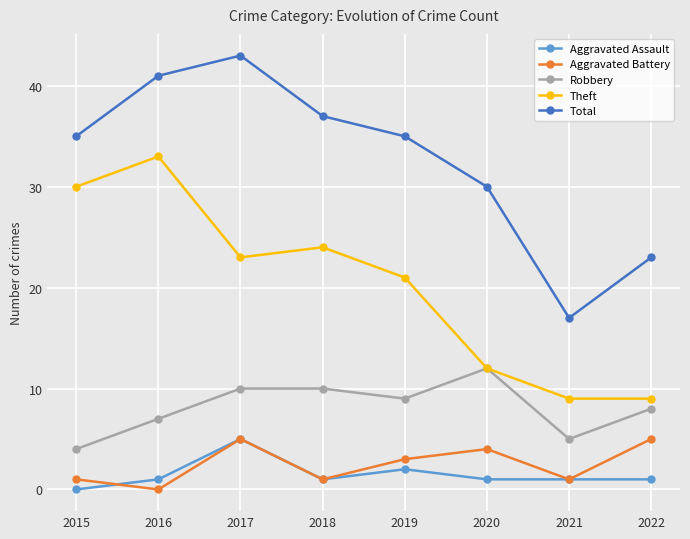

Which series has the largest range (max minus min)?

Total